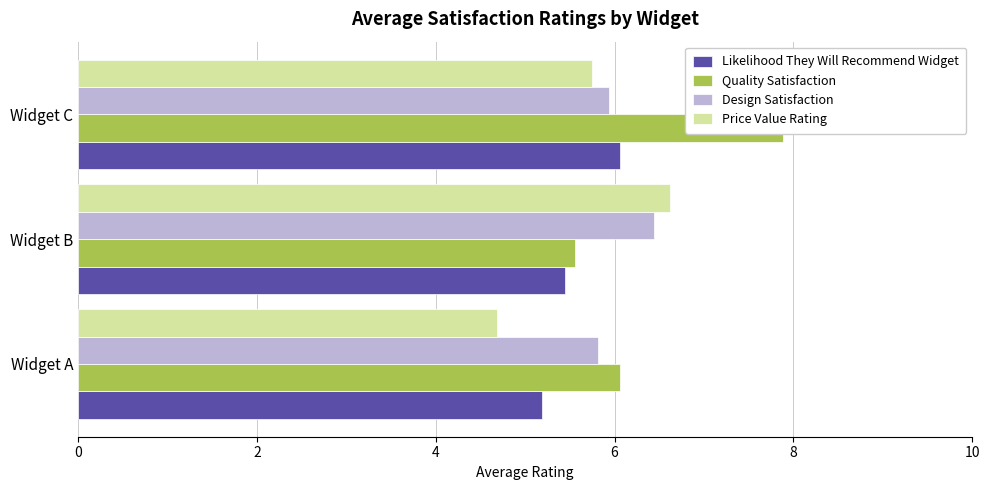

What is the minimum value shown in the chart?

4.7